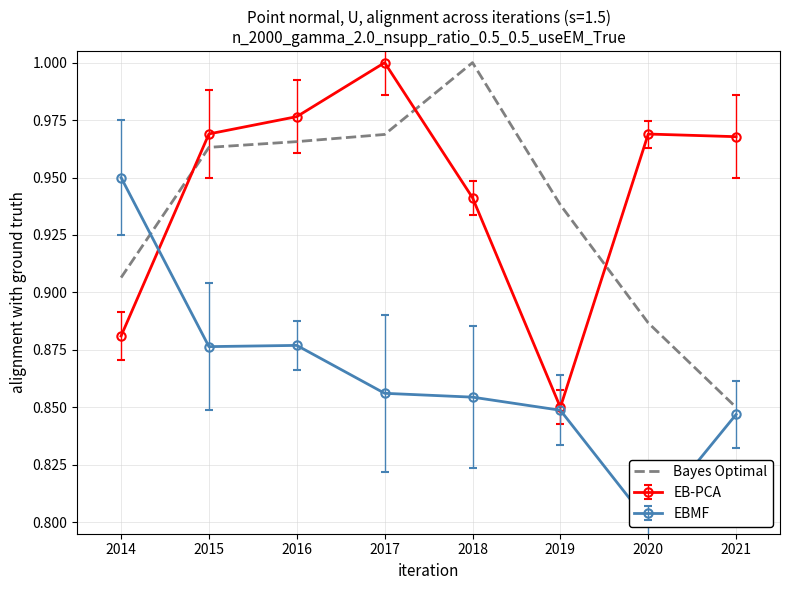

How many values are between 0 and 1?

8